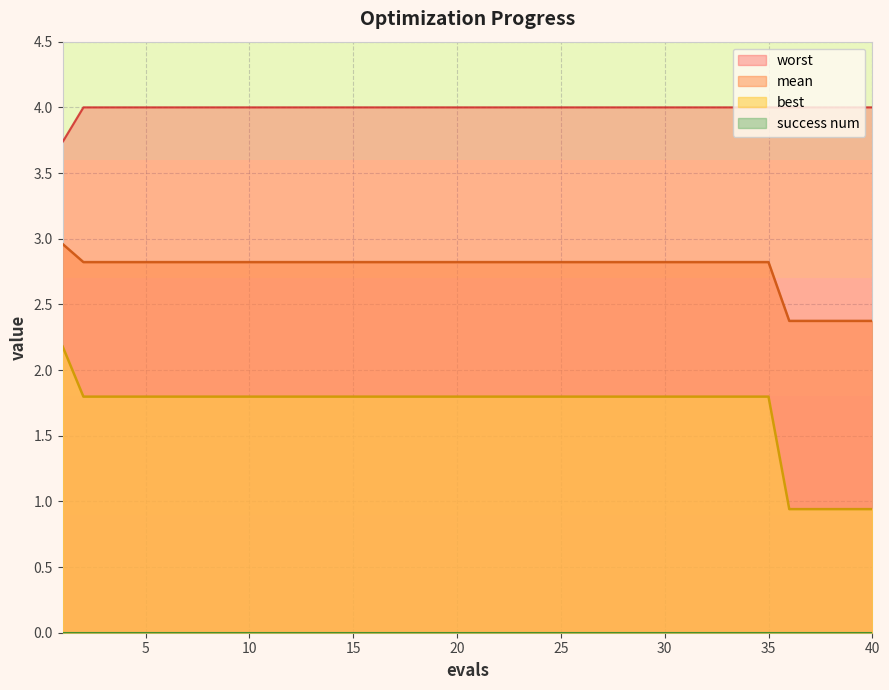

What is the minimum value for best?

0.9